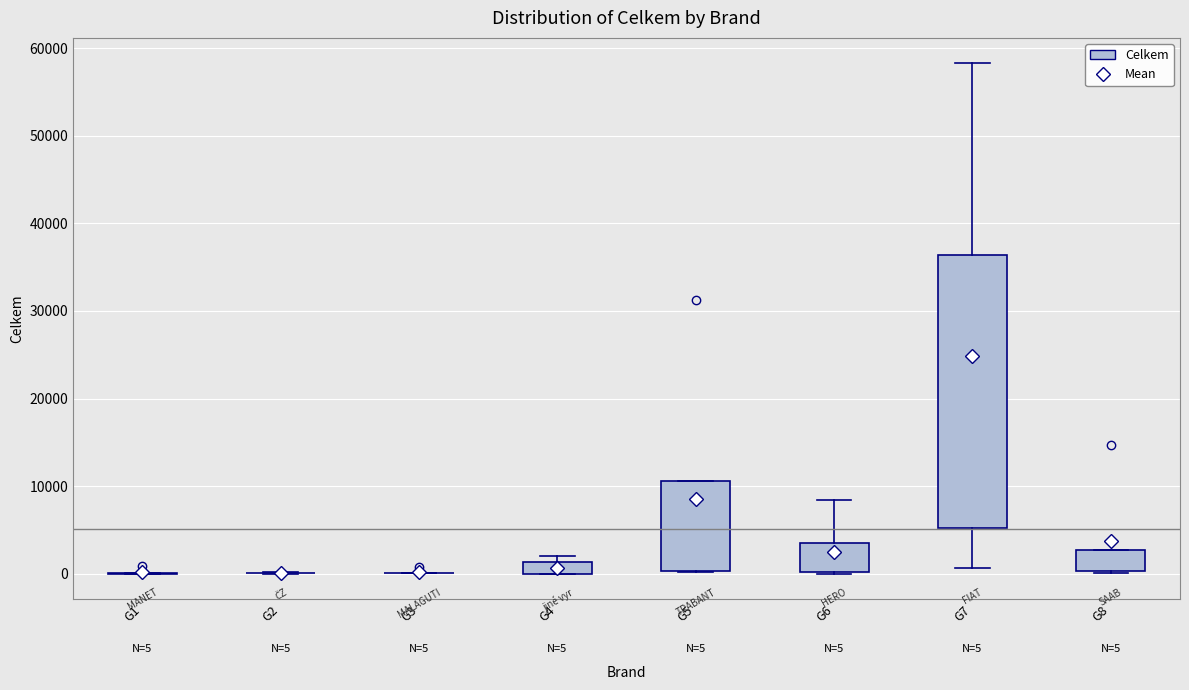

Comparing the boxes themselves (not the whiskers), which one is the tallest?

G7